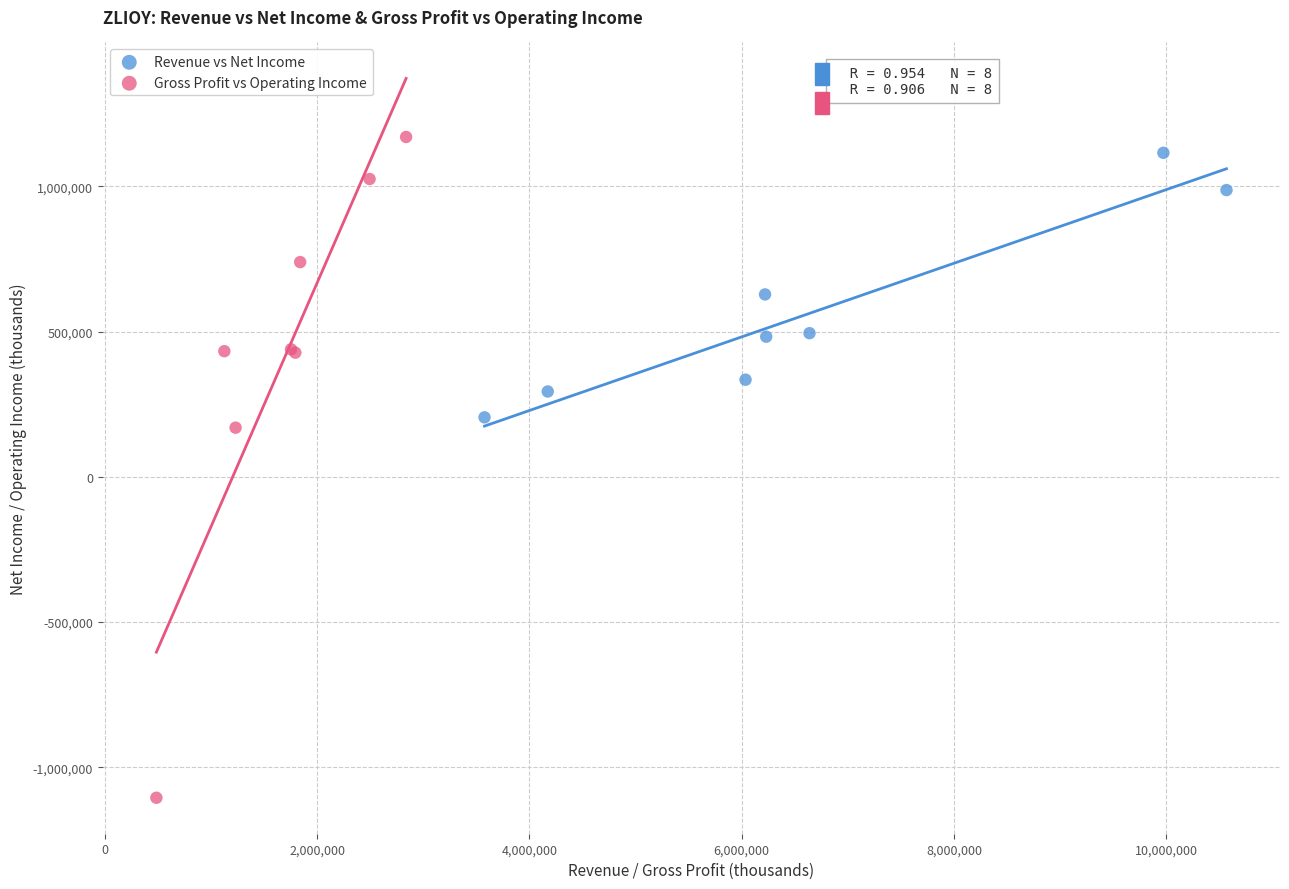

Which series reaches the minimum Y coordinate?

Gross Profit vs Operating Income